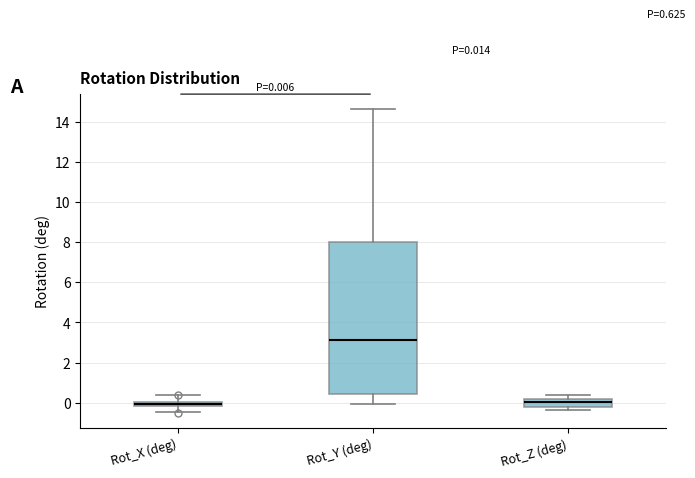

Which box has the highest median line?

Rot_Y (deg)